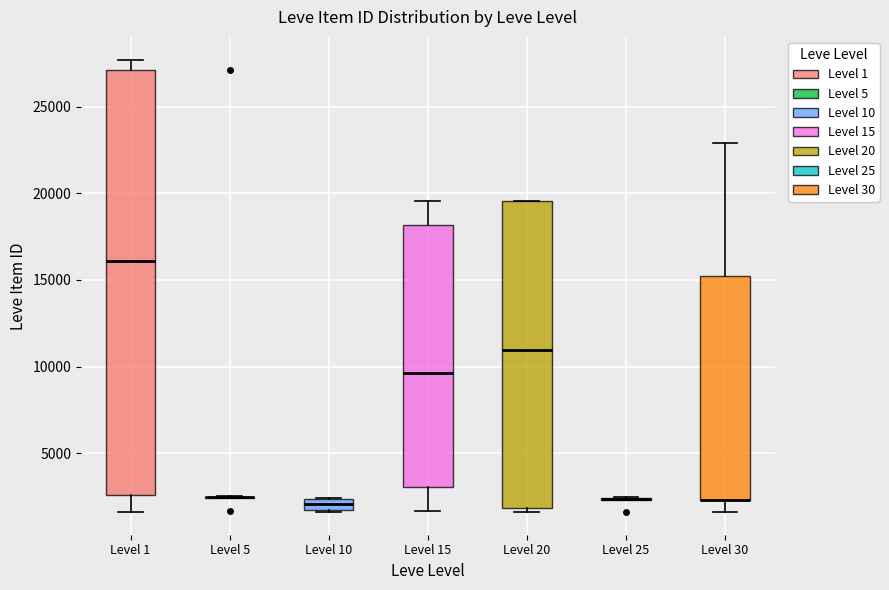

Comparing the boxes themselves (not the whiskers), which one is the tallest?

Level 1